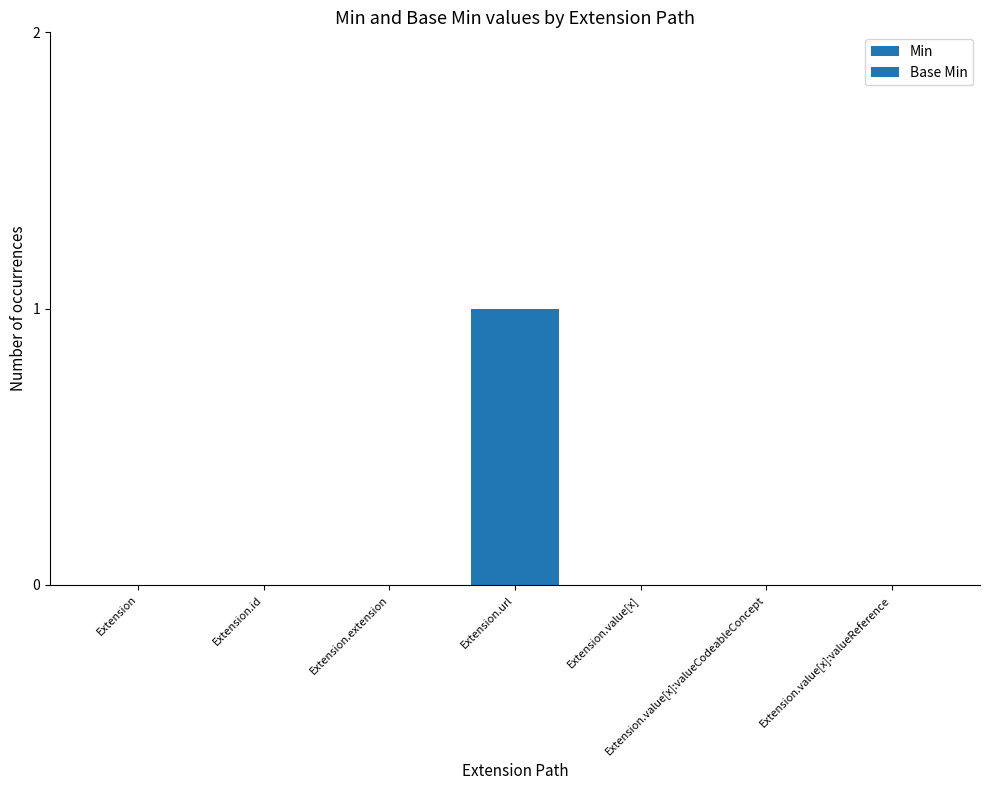

How many data points does each series have?

7